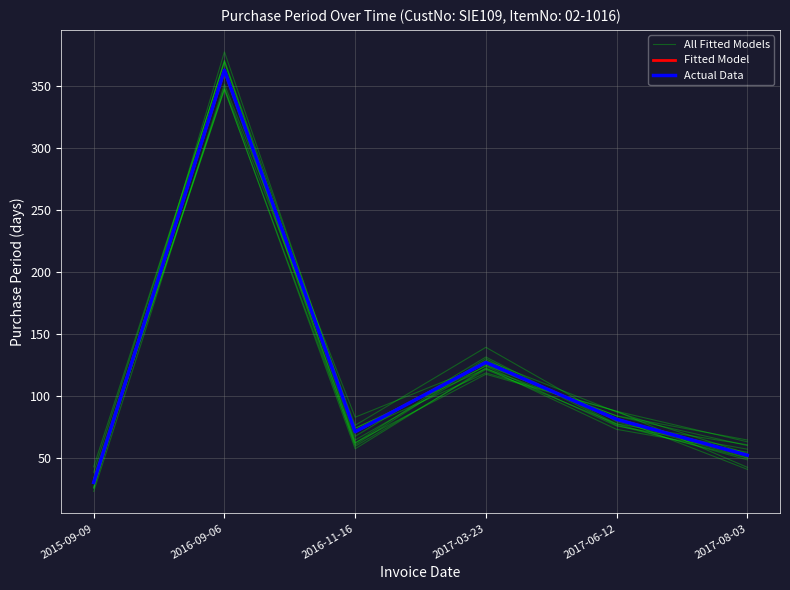

List the series in order of their peak value, lowest first.

All Fitted Models, Fitted Model, Actual Data